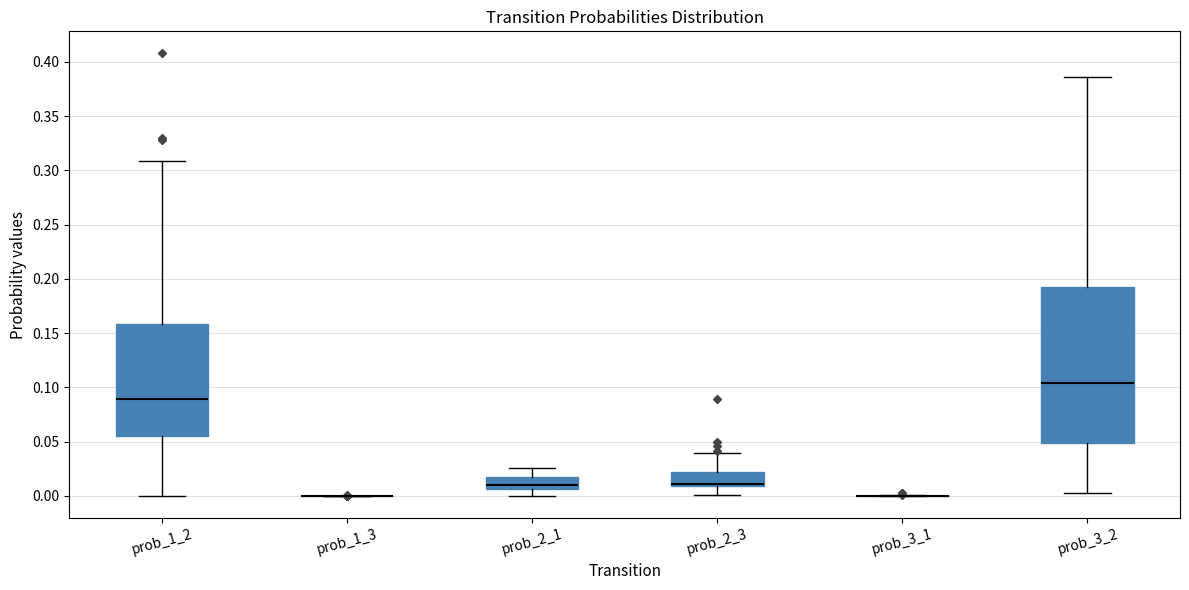

Reading left to right, read every box against the y-axis: the position of its median line, the range the box covers, and the ends of its whiskers. The values are not printed on the chart, so give them approximately, as read against the axis.

prob_1_2: median 0.090, box 0.055 to 0.160, whiskers 0.000 to 0.310
prob_1_3: box collapsed to a line at 0.000, whiskers 0.000 to 0.000
prob_2_1: median 0.010, box 0.005 to 0.020, whiskers 0.000 to 0.025
prob_2_3: median 0.010 (just above the box's lower edge), box 0.010 to 0.020, whiskers 0.000 to 0.040
prob_3_1: box collapsed to a line at 0.000, whiskers 0.000 to 0.000
prob_3_2: median 0.105, box 0.050 to 0.190, whiskers 0.000 to 0.385